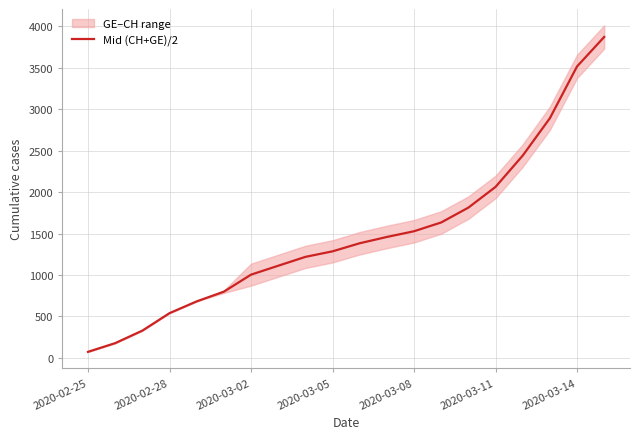

How many lines are shown in the chart?

1